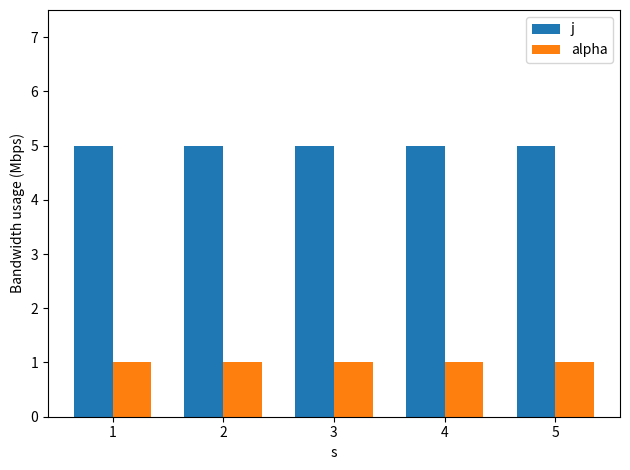

At 1, list the series in order from smallest to largest.

alpha, j